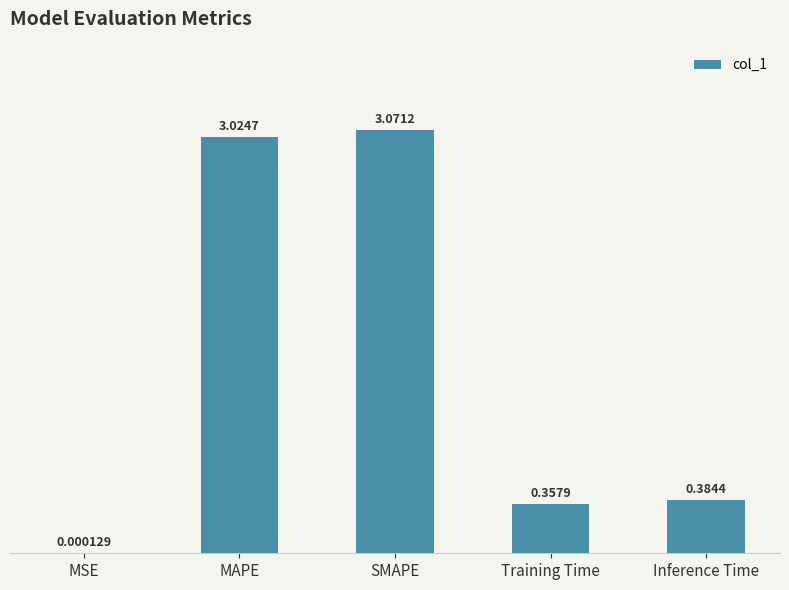

Which label corresponds to the largest value in the chart?

SMAPE